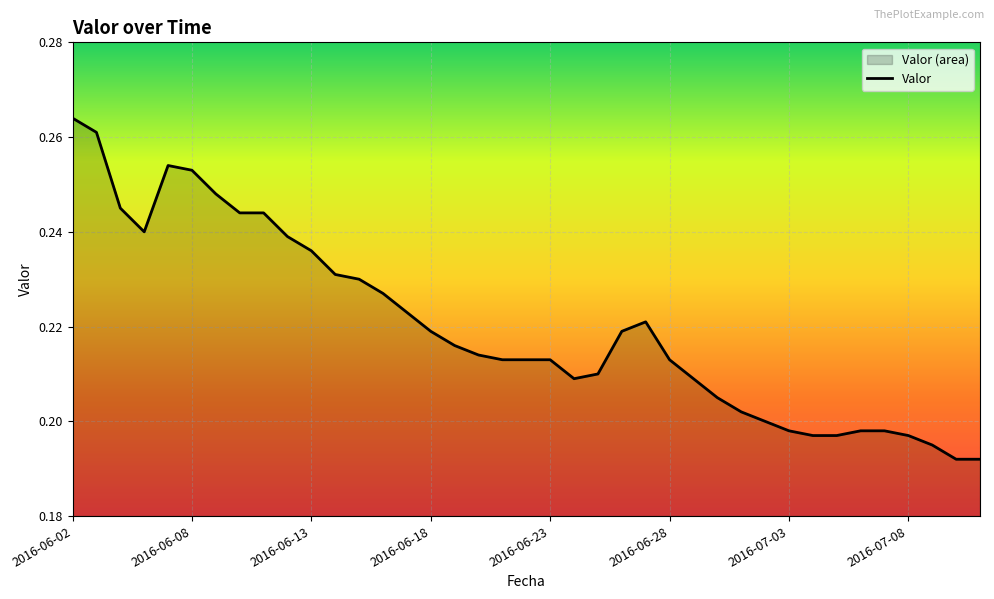

What is the average value?

0.2